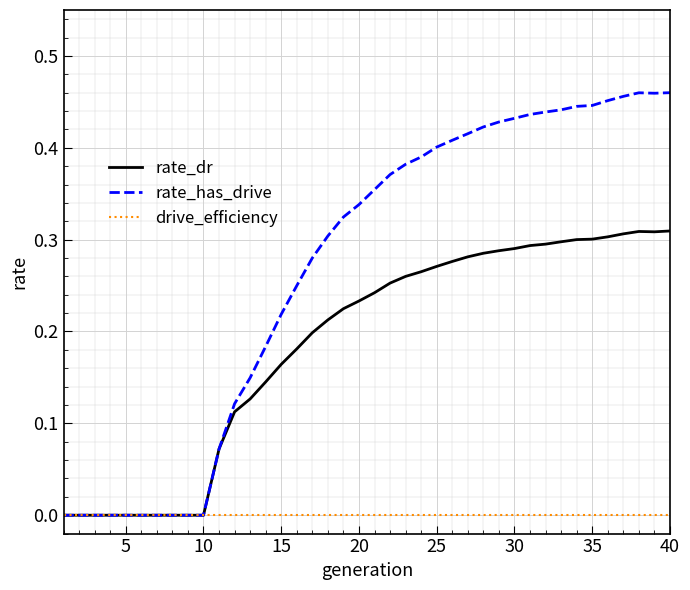

List the series in order of their overall mean, highest first.

rate_has_drive, rate_dr, drive_efficiency